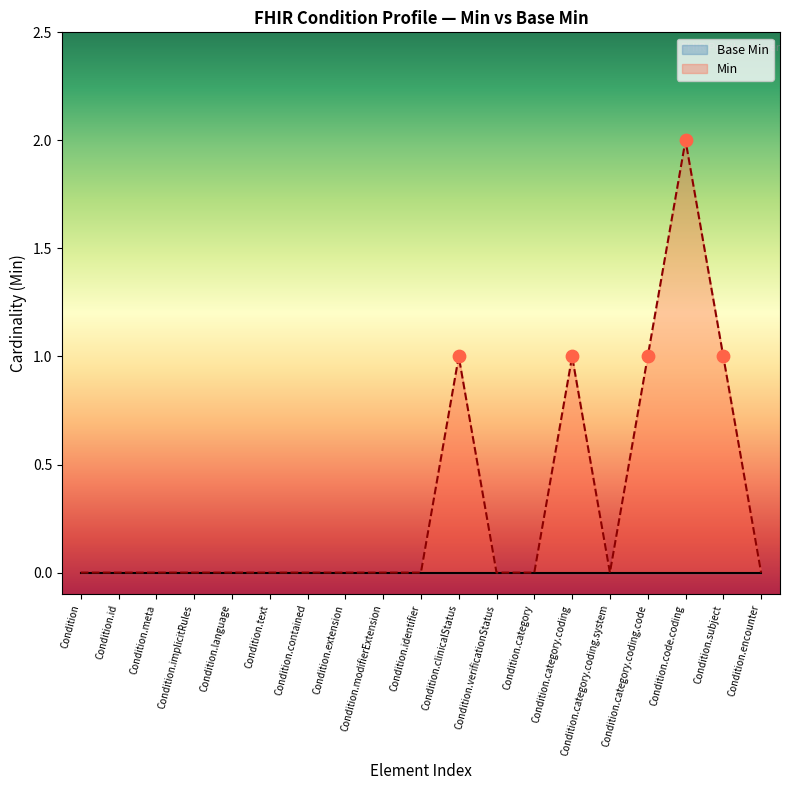

Which series contains the lowest Y value?

Base Min